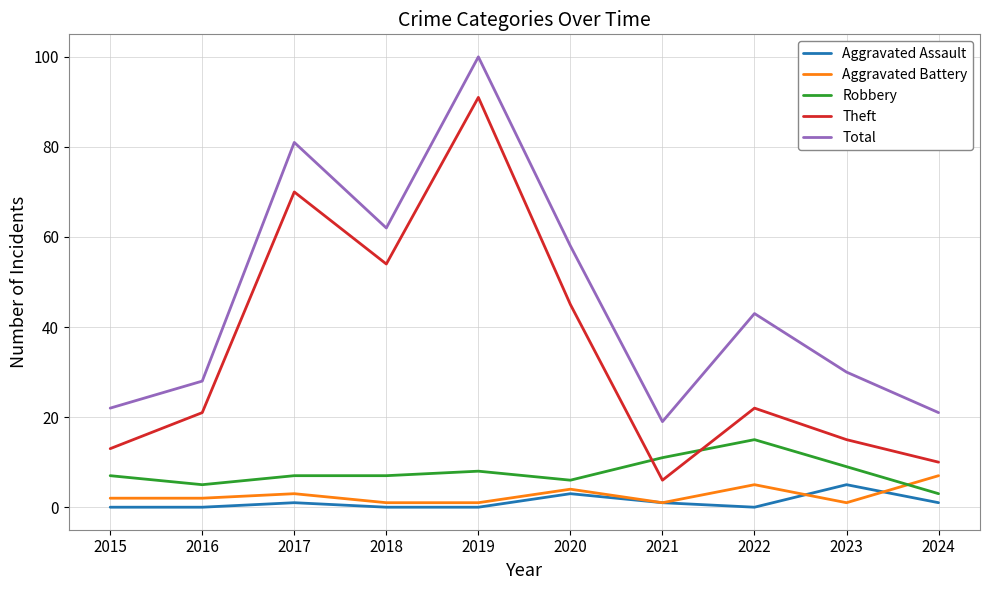

Where is Total nearest to the value 59?

2020